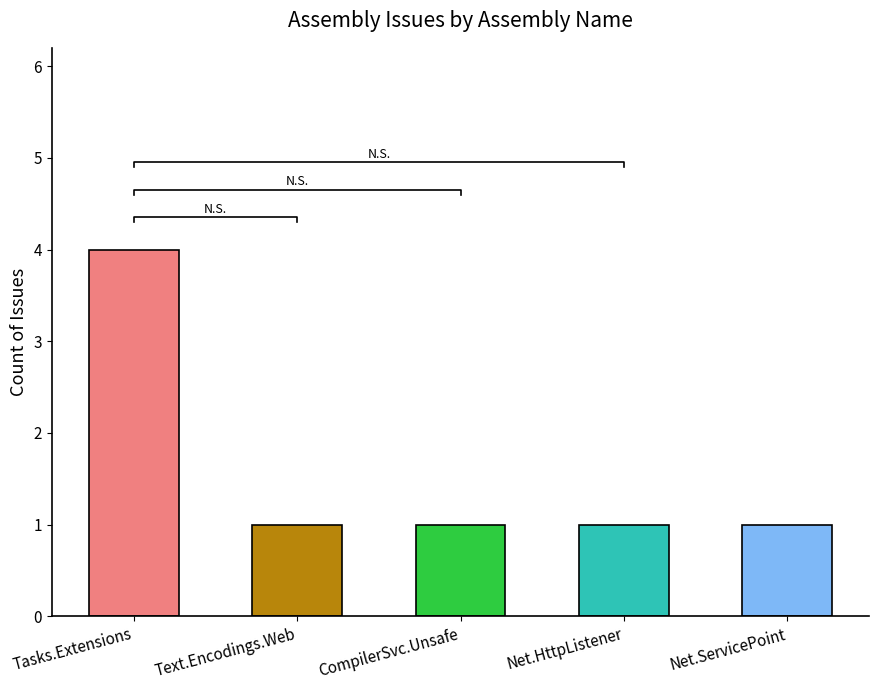

What is the value of the 3rd bar from the left?

1